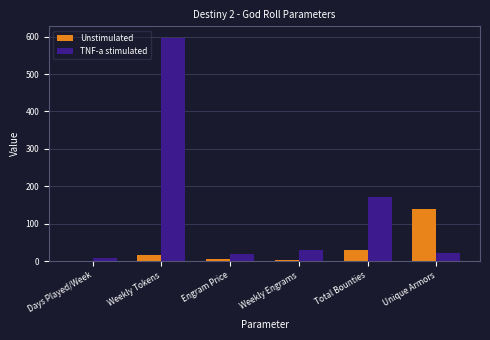

Does the chart contain stacked bars?

No